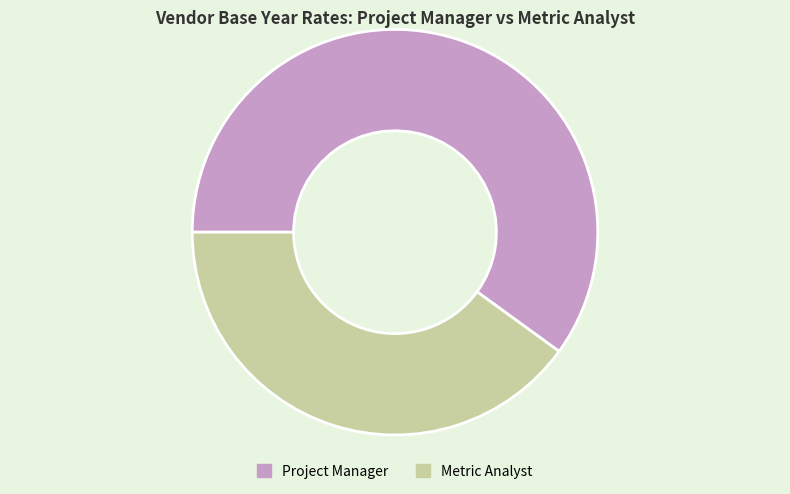

Do Project Manager and Metric Analyst together represent more than half of the pie?

Yes